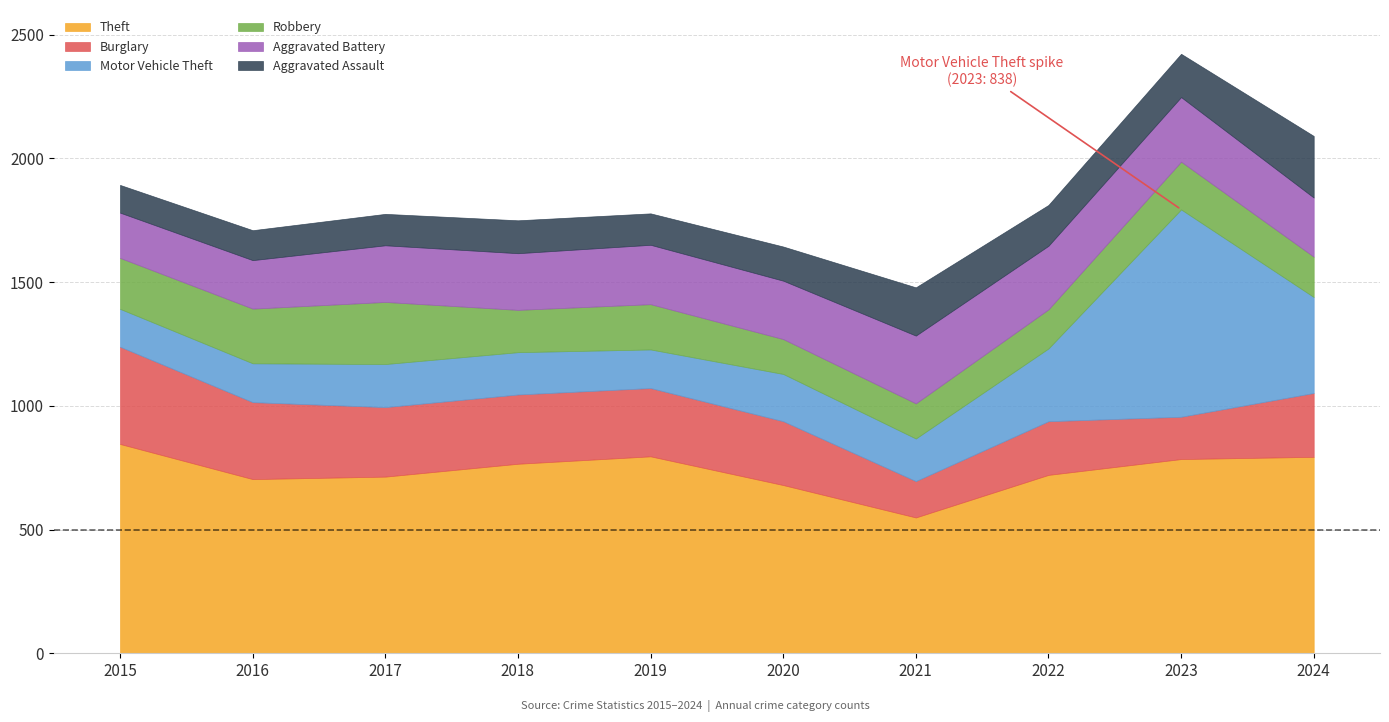

Reading left to right, extract all data points from this chart.

Theft: 846	704	714	766	796	680	549	721	785	794
Burglary: 393	311	281	280	276	258	147	217	171	258
Motor Vehicle Theft: 153	157	174	171	156	191	172	294	838	388
Robbery: 206	221	251	171	183	141	142	158	193	163
Aggravated Battery: 183	196	229	229	240	236	274	257	261	239
Aggravated Assault: 112	121	127	133	127	138	195	165	175	249